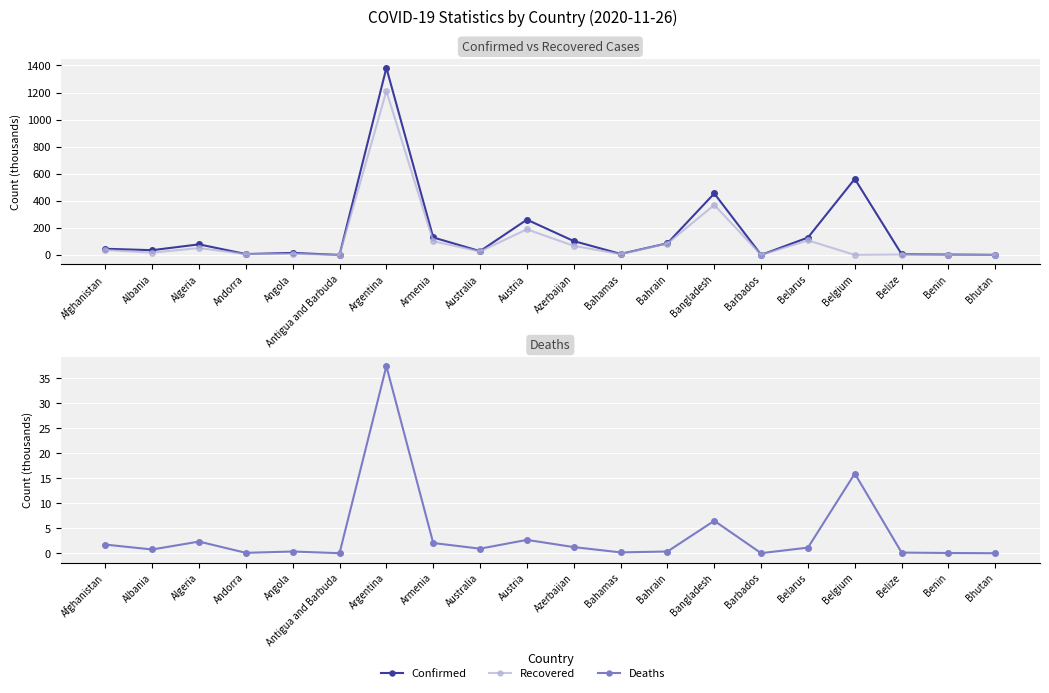

How many positive values does the Recovered series have?

19